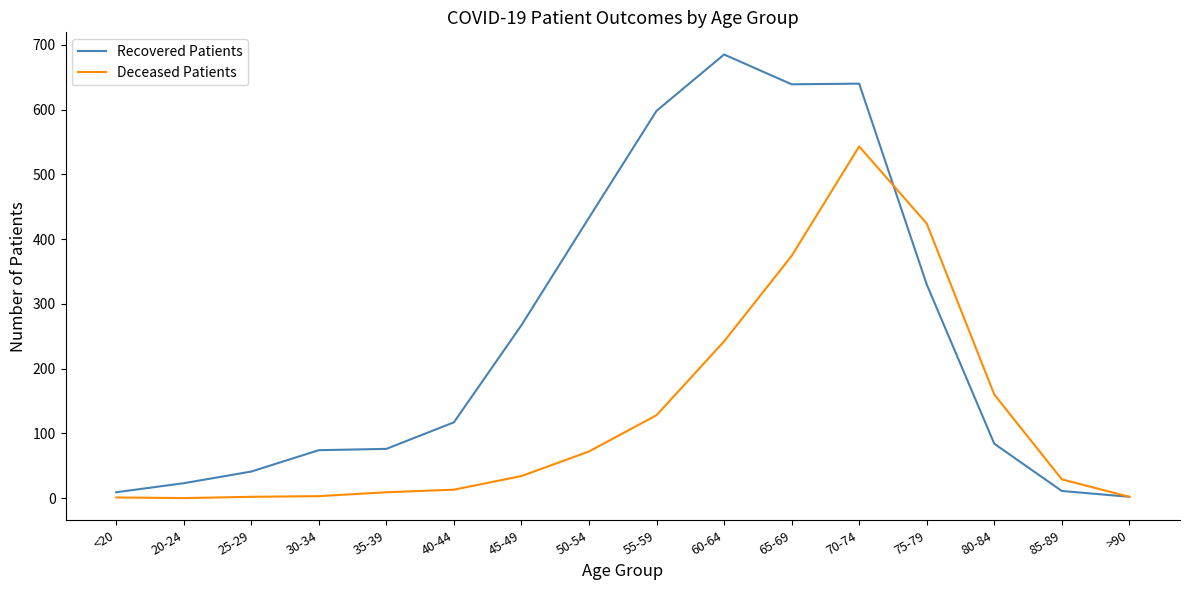

Which series has the largest range (max minus min)?

Recovered Patients